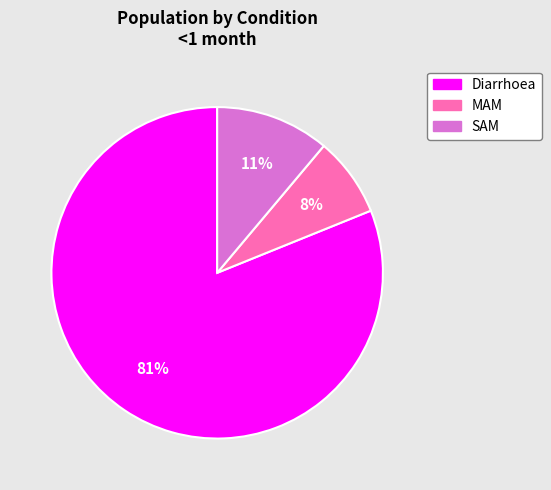

The Diarrhoea slice represents 81% of the pie. True or false?

True